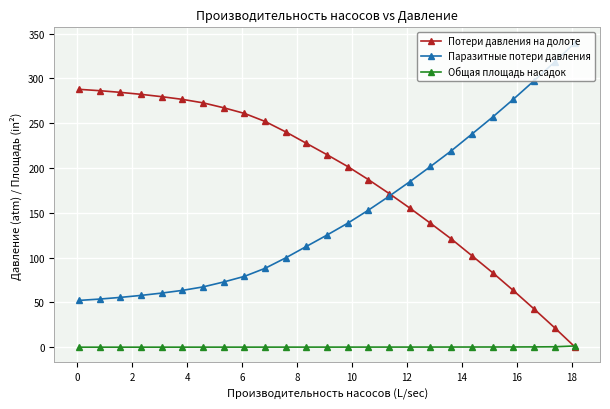

What is the value of the Паразитные потери давления point at the 9th from the left?

79.1